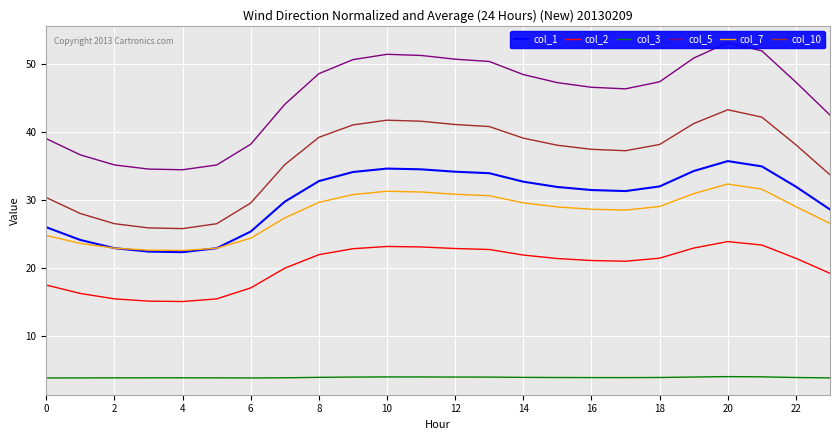

Is the value of col_2 at 12 greater than the value of col_10 at 12?

No